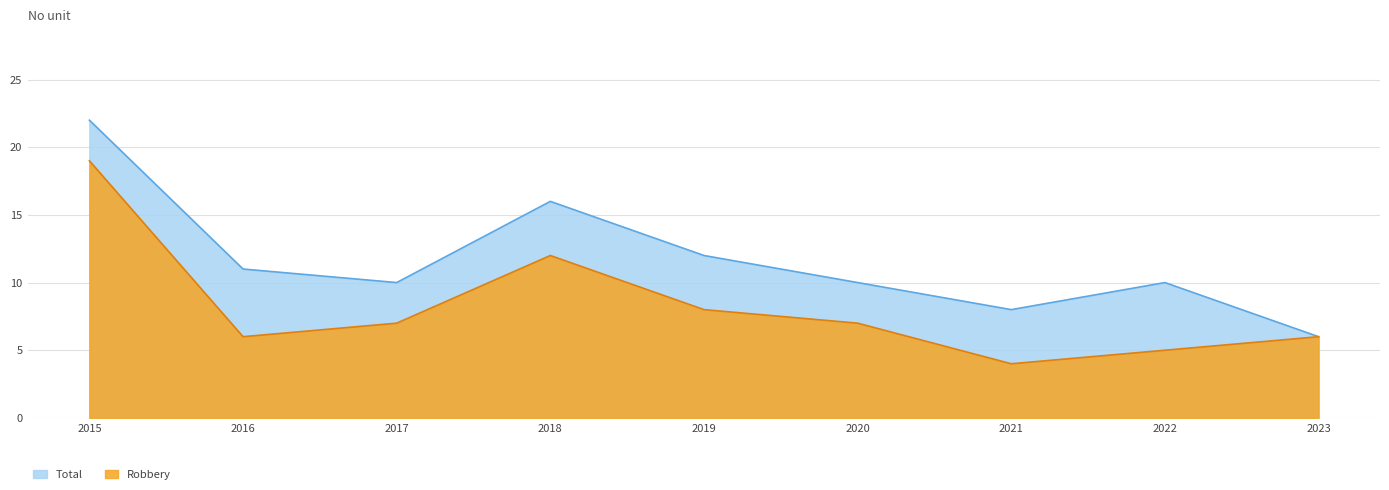

Where is the first local minimum for Total?

2017